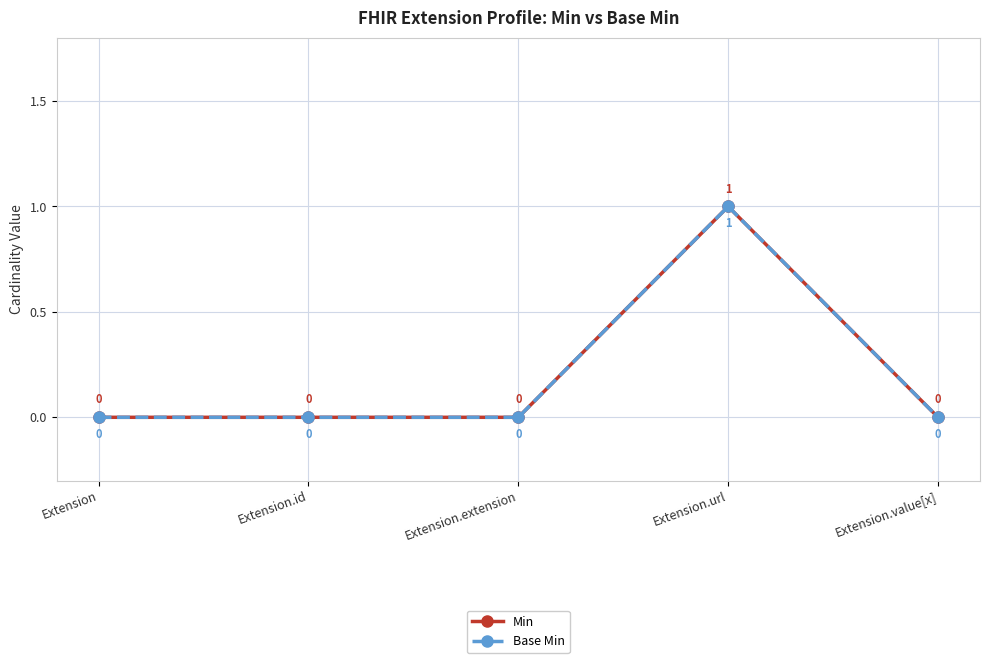

How many interior local peaks does the Base Min series have?

1